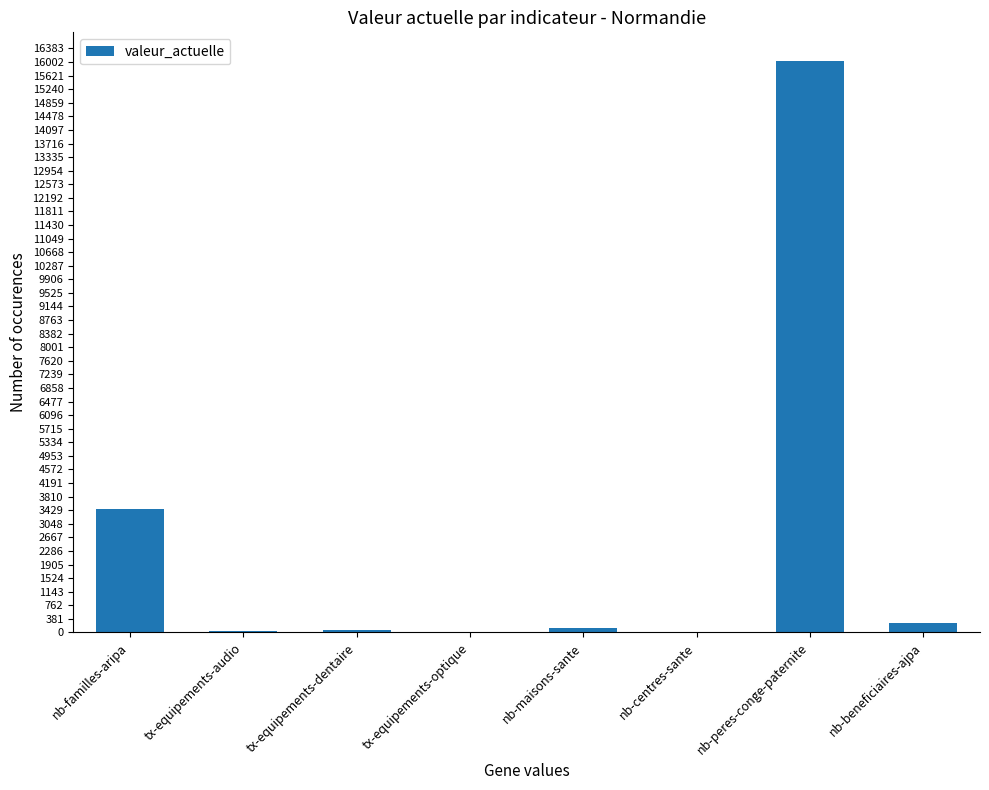

What is the maximum value shown in the chart?

16033.0